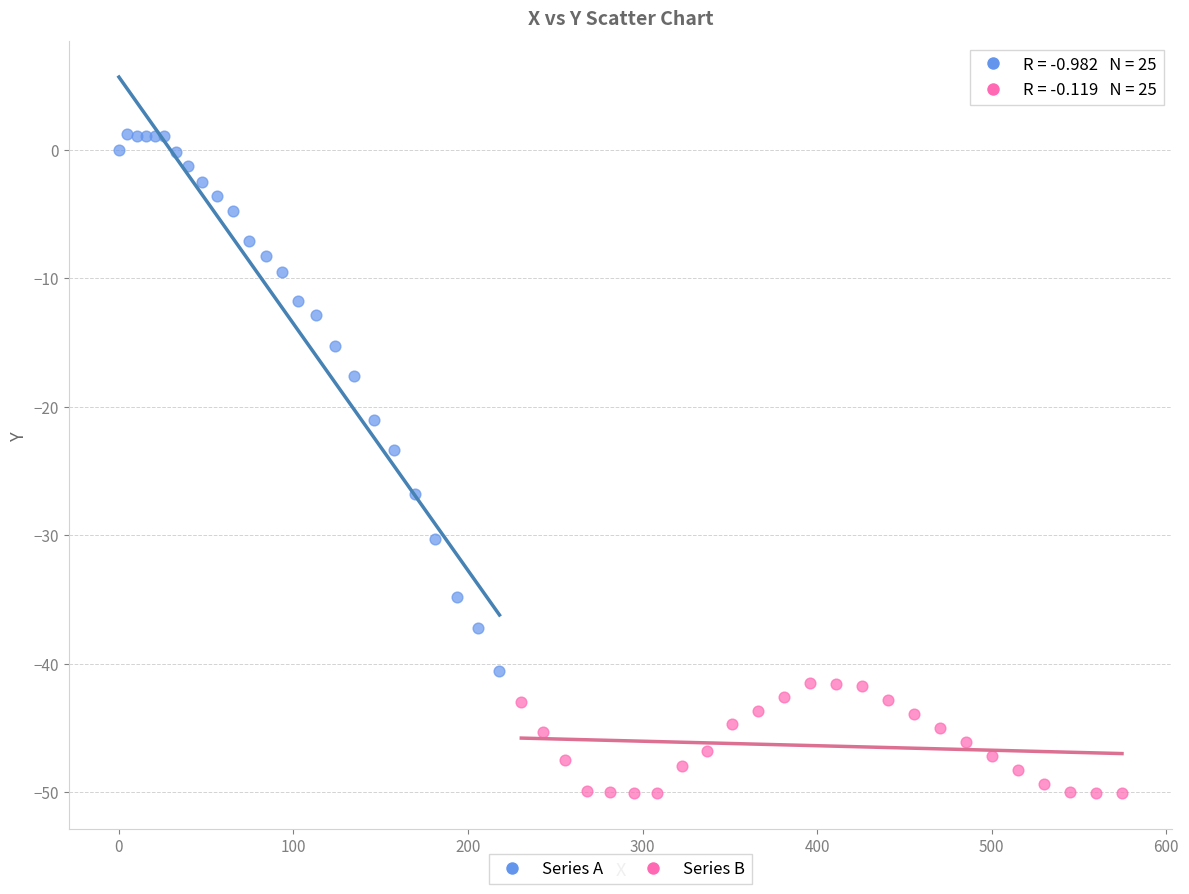

Which series contains the lowest Y value?

Series B